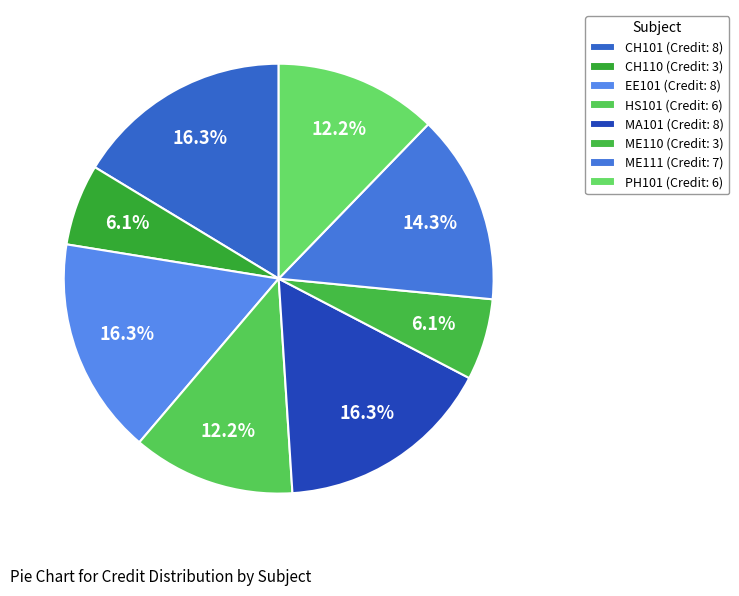

What percentage is the HS101 slice, to the nearest percent?

12%